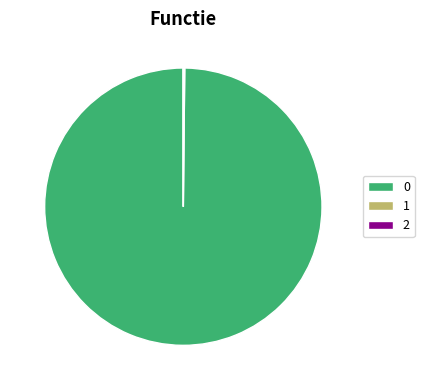

Is there any slice that represents more than half of the pie?

Yes